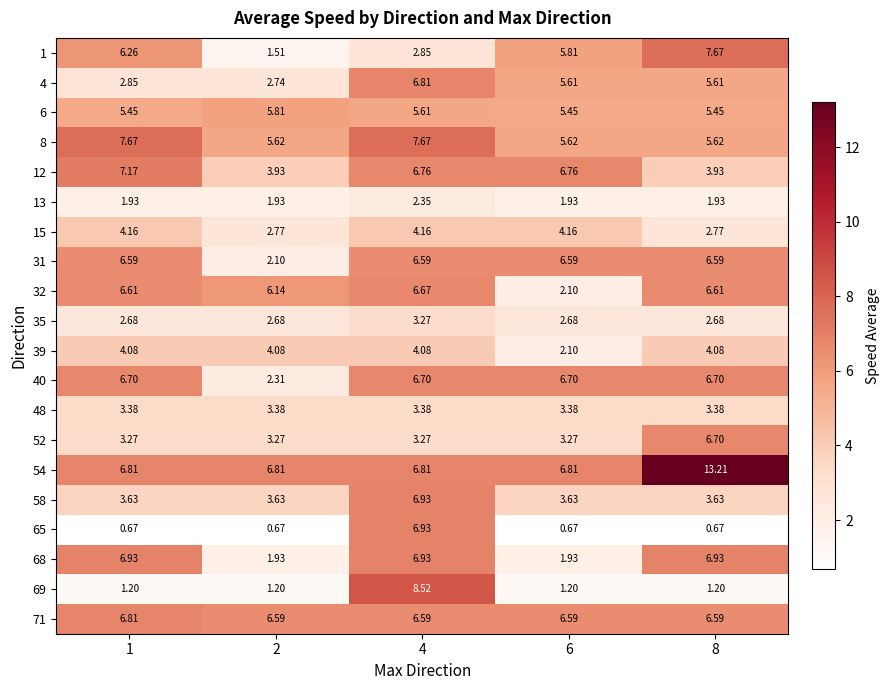

Is the value of 6 at 4 greater than the value of 68 at 4?

No